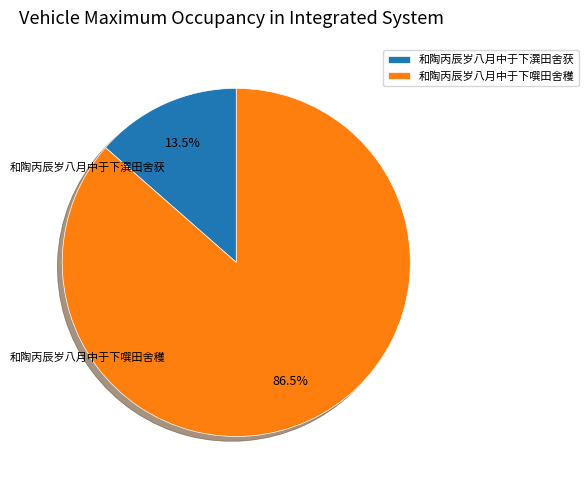

Does 和陶丙辰岁八月中于下潠田舍获 account for over 50% of the chart?

No